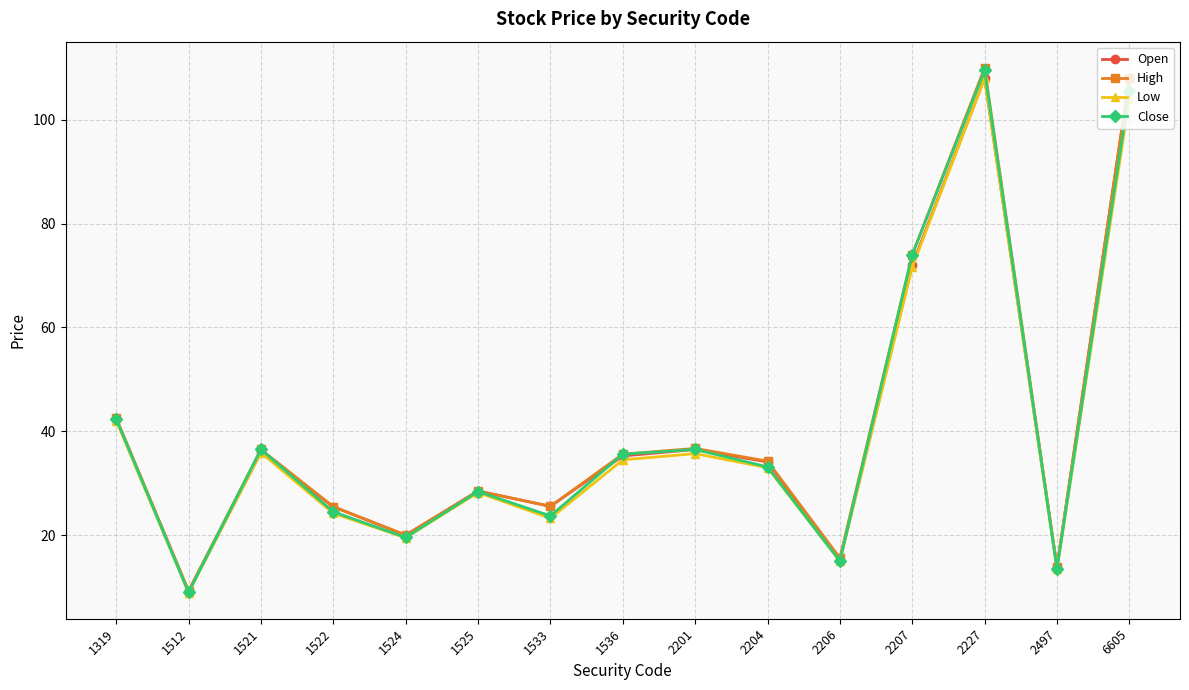

Which series has the widest spread of values?

High